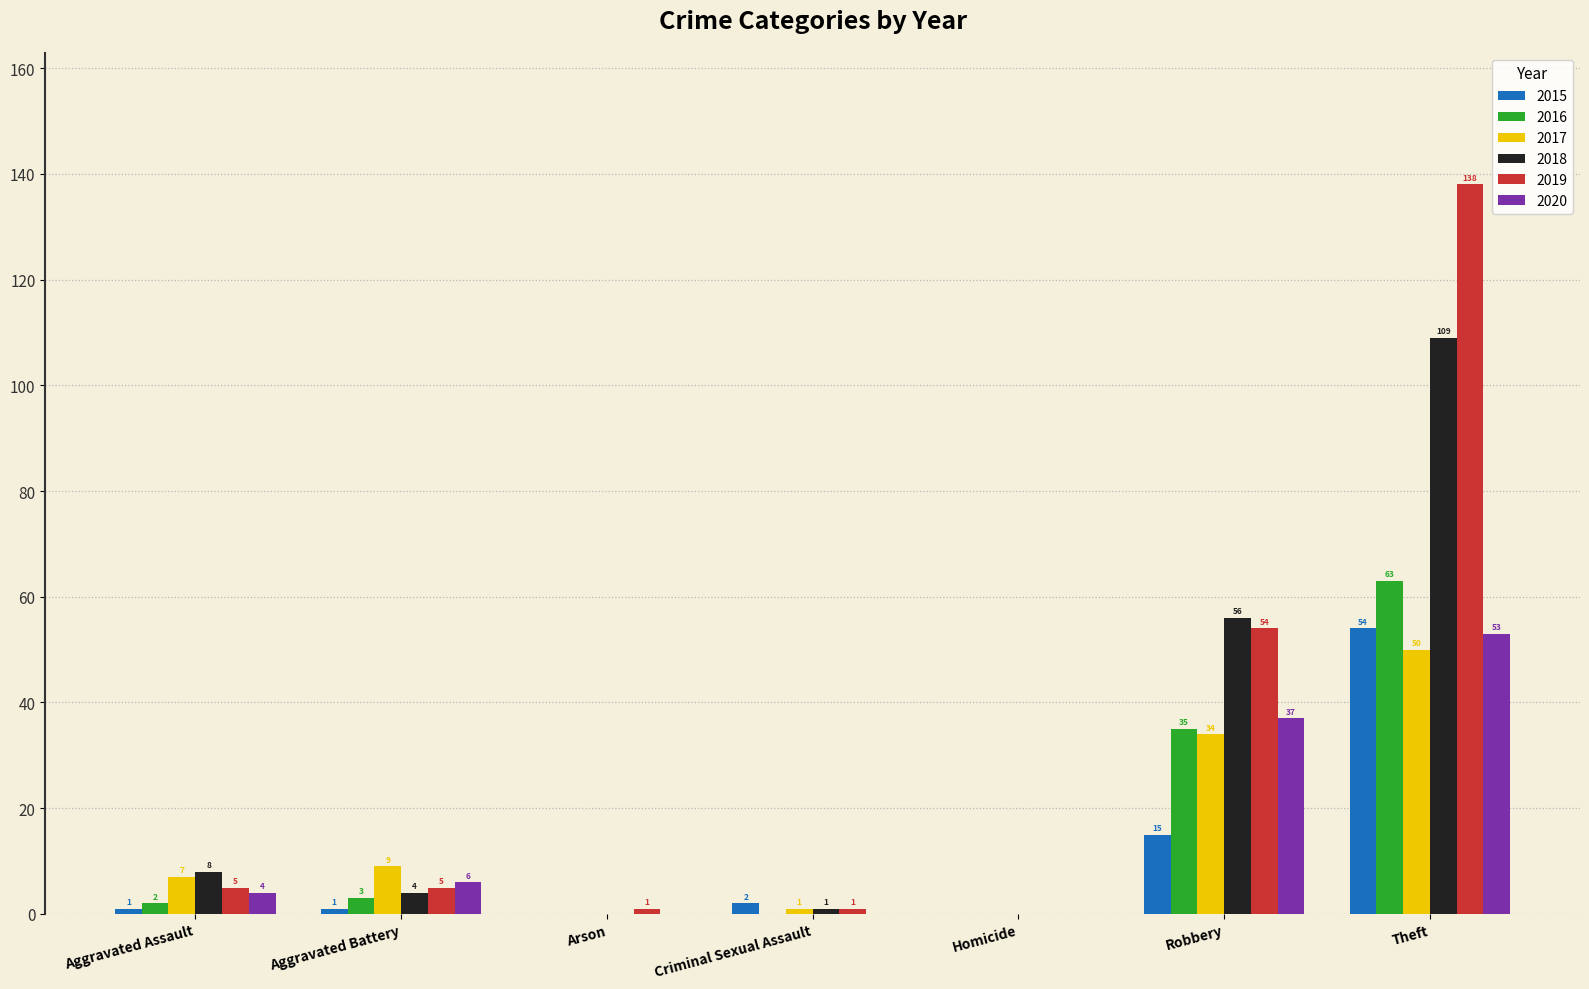

What is the sum of the 2015 values at Aggravated Battery and Homicide?

1